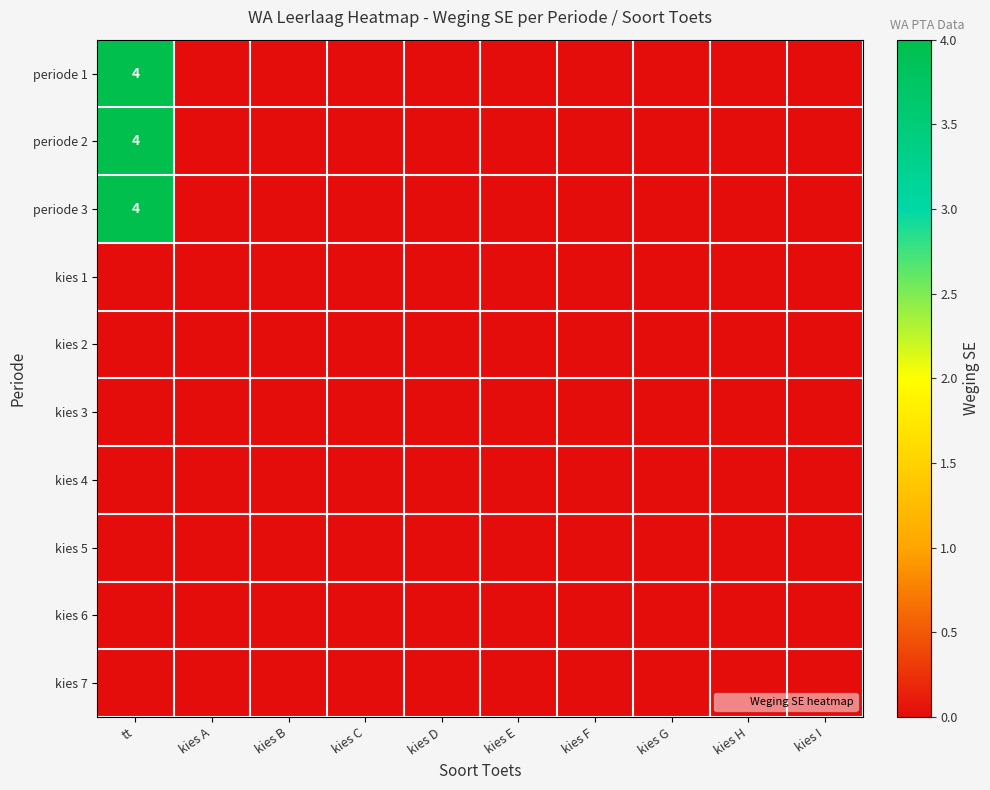

Which has a higher value, kies B or kies F?

kies B